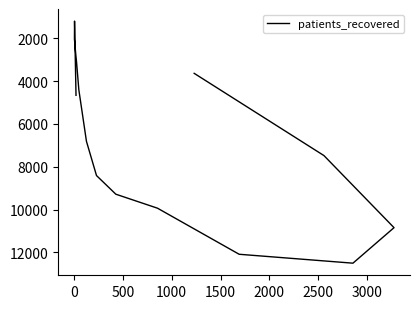

True or false: there are more than 2 points higher than both neighbors.

False